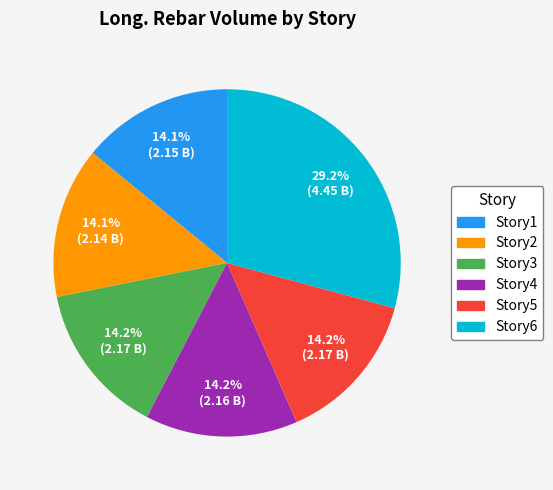

How many slices are in this pie chart?

6